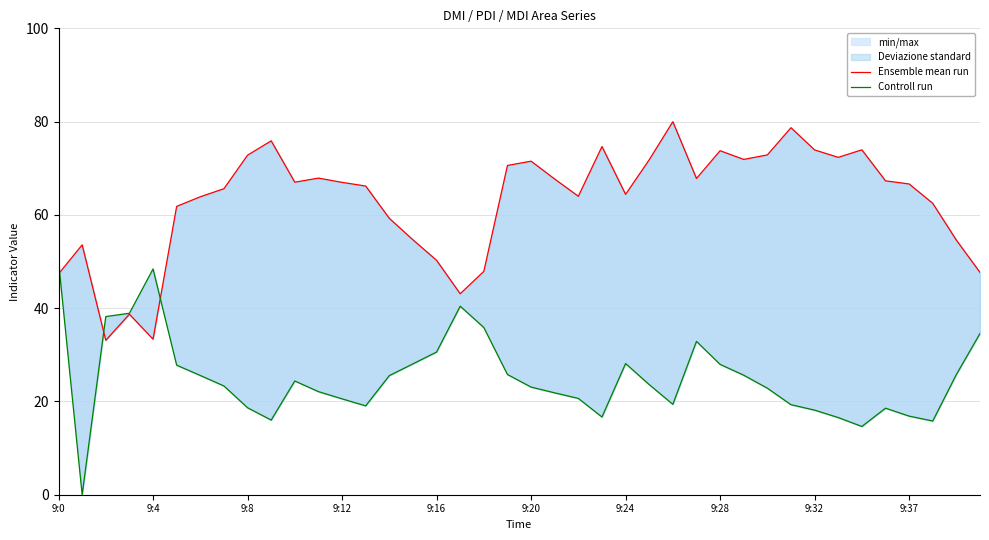

True or false: Ensemble mean run and Controll run intersect in this chart.

True